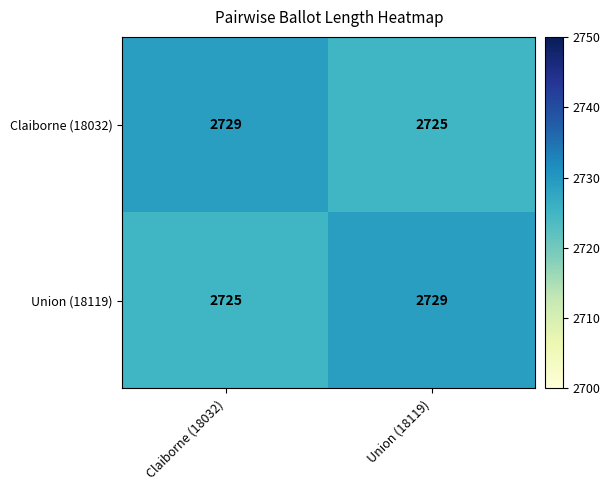

What is the difference between the highest and lowest values at Union (18119)?

4